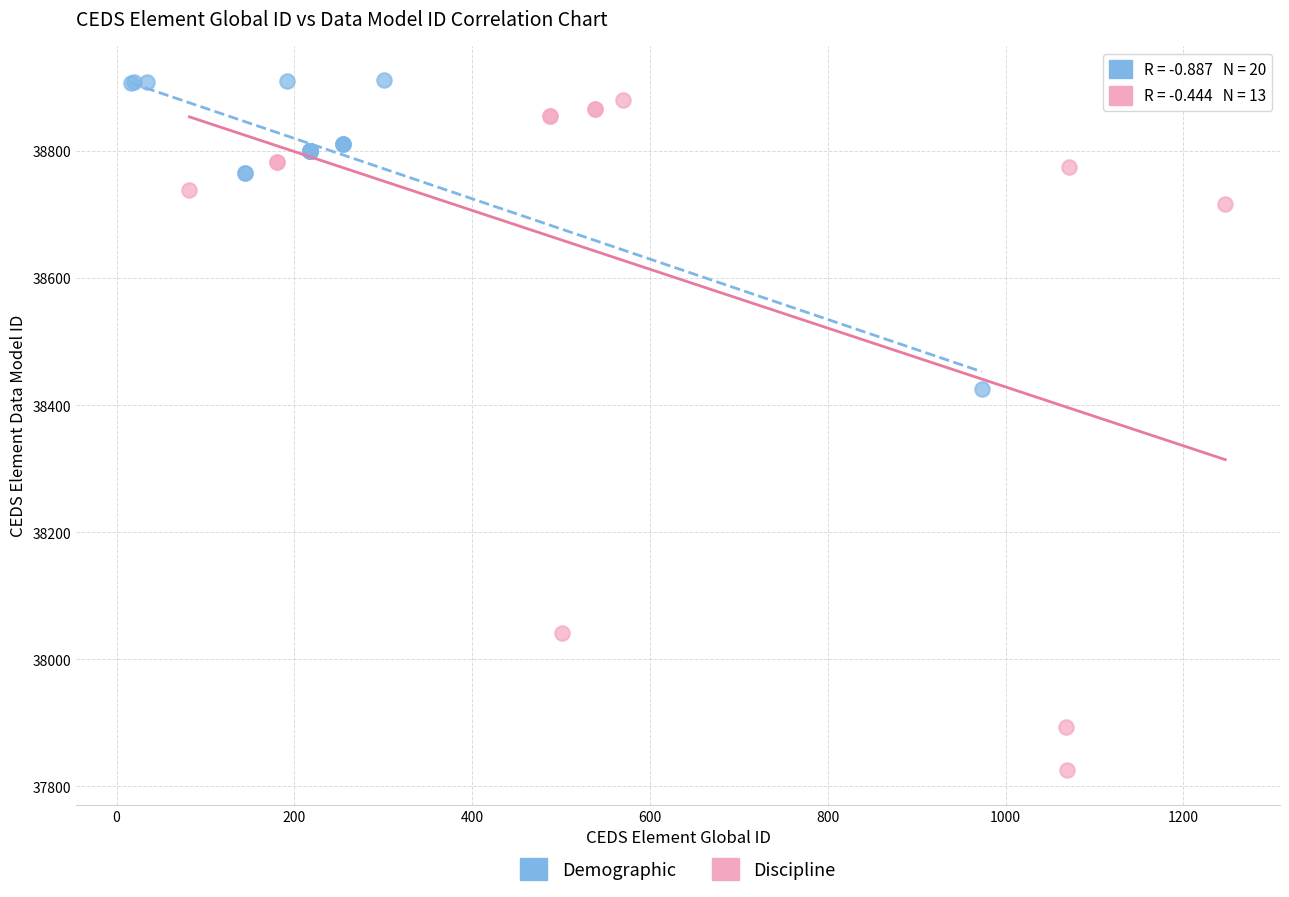

Which series has the largest Y range (max minus min)?

Discipline